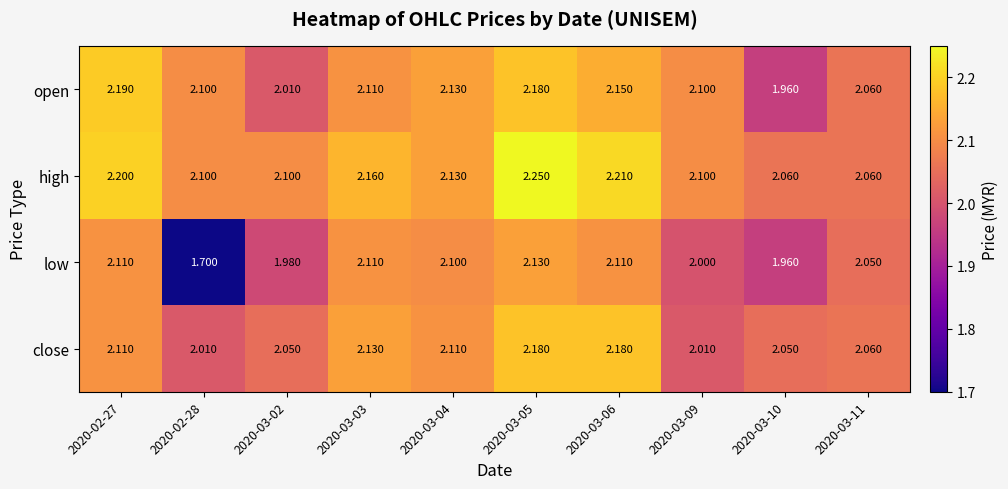

At how many categories does at least one series exceed 1?

10